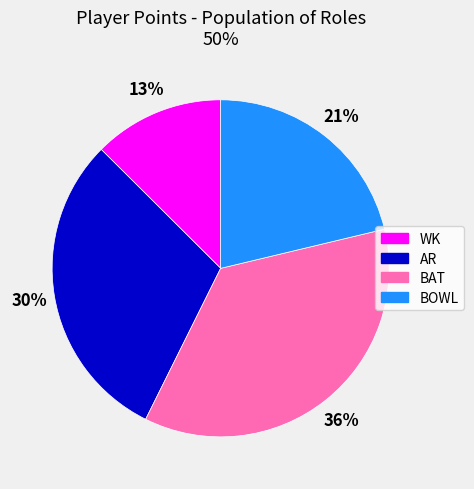

What percentage is the AR slice, to the nearest percent?

30%